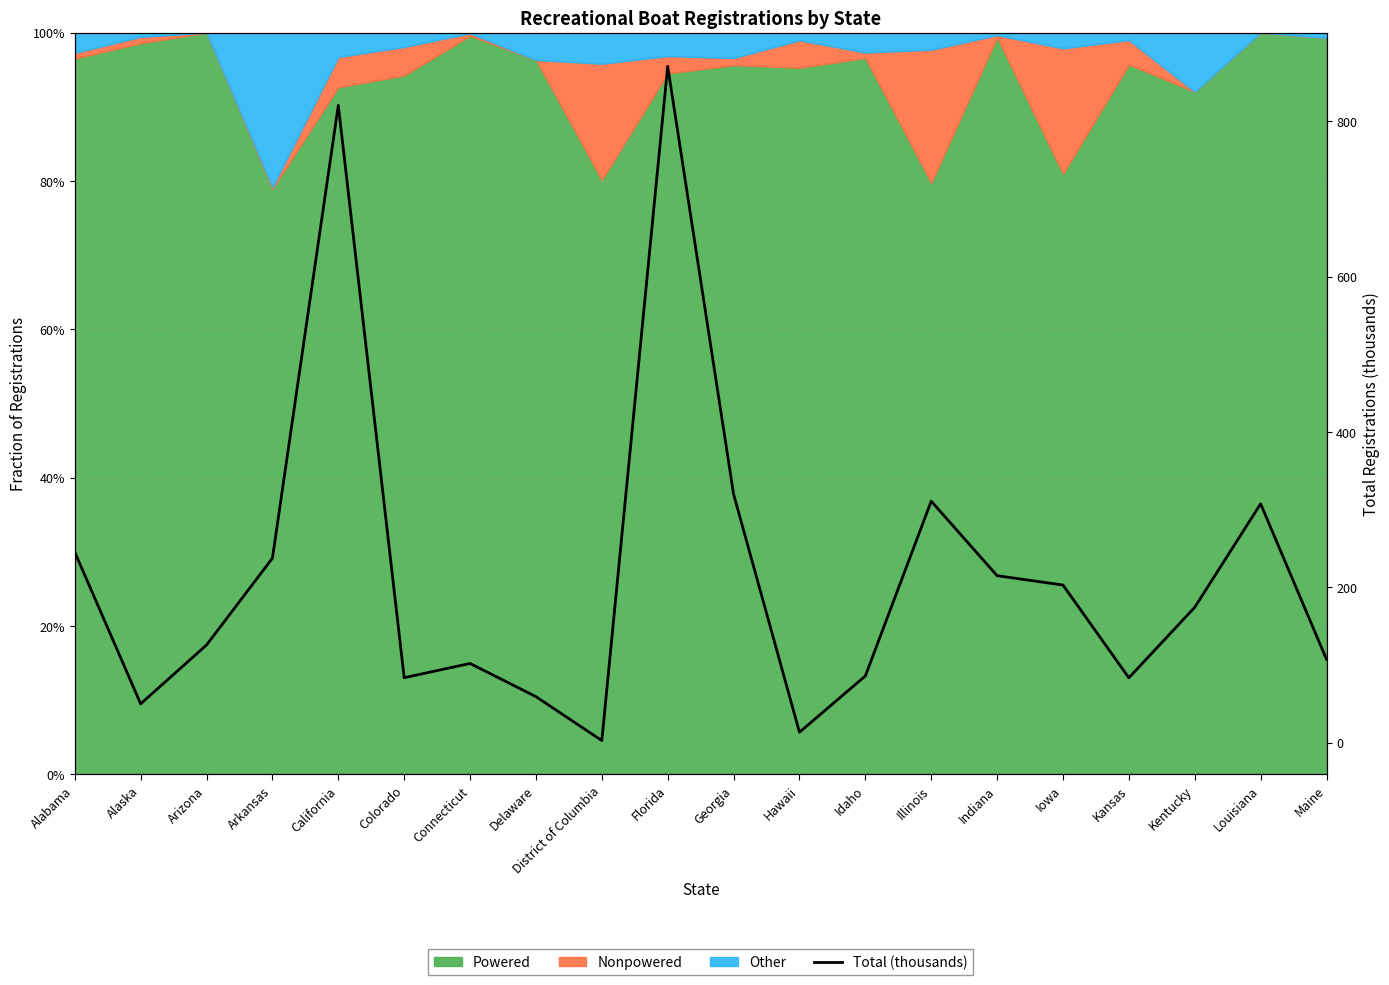

Read the value at Connecticut.

101.9